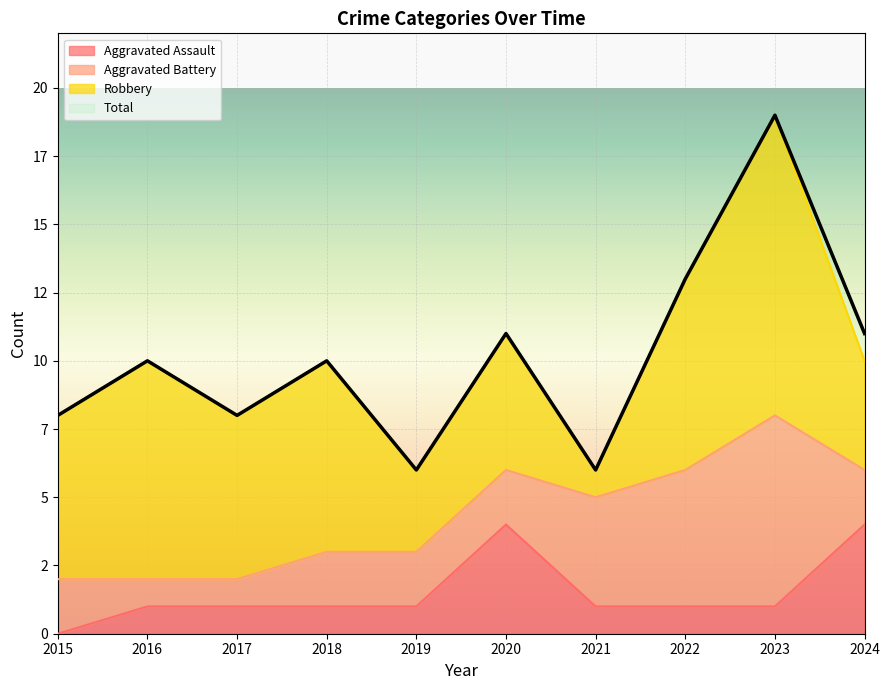

True or false: Aggravated Assault and Total intersect in this chart.

False